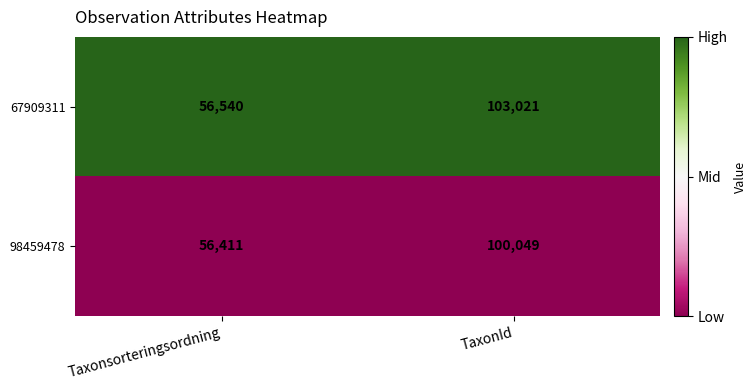

Reading left to right, what are all the values shown in this chart?

67909311: 56540	103021
98459478: 56411	100049